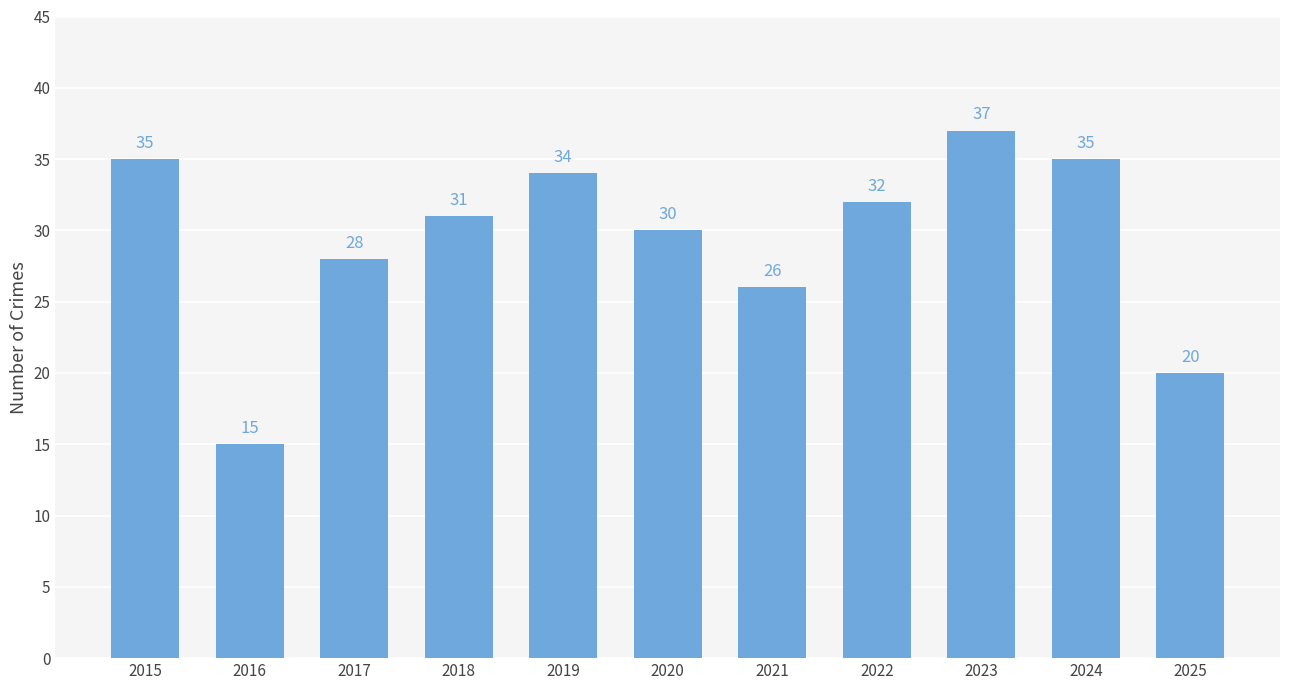

What is the greatest value displayed?

37